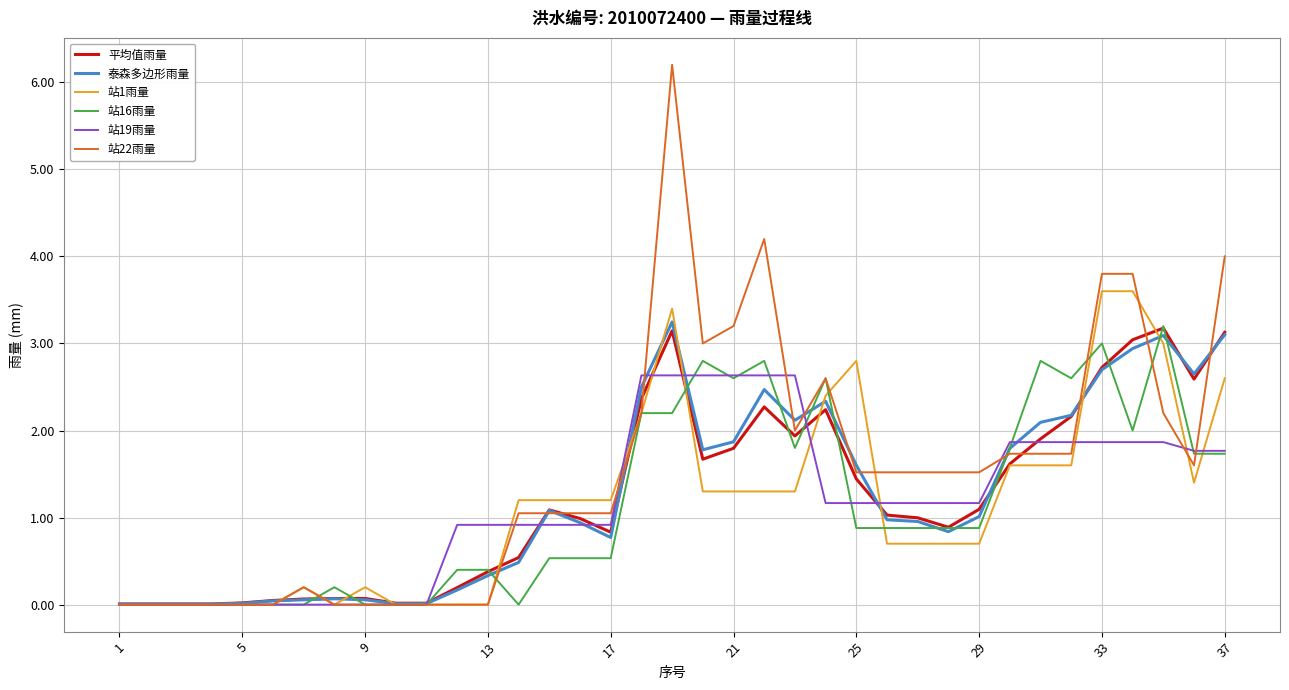

What is the maximum value shown in the chart?

6.2